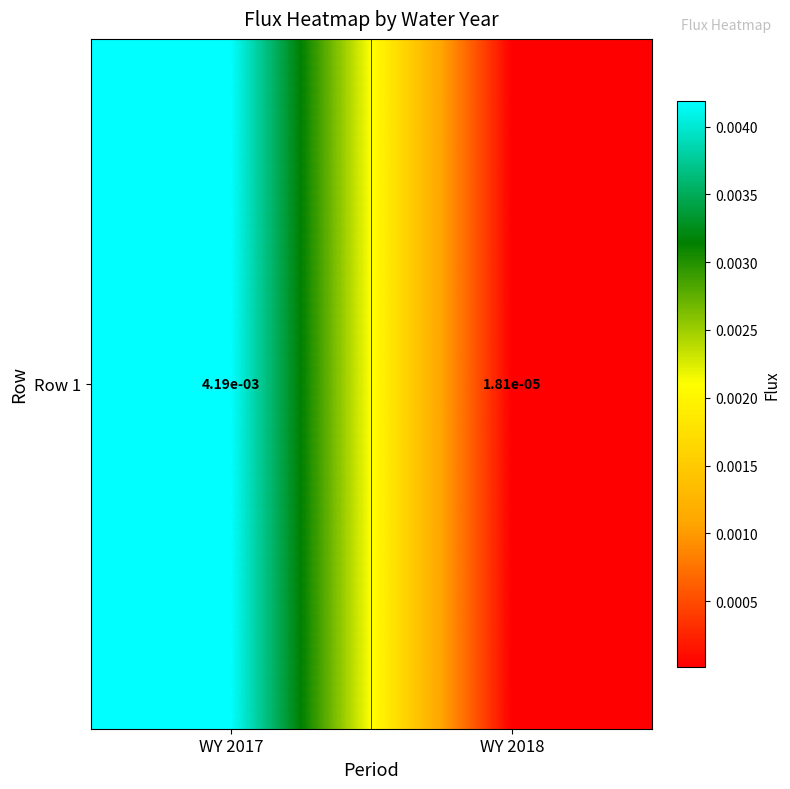

Rank the categories by value from highest to lowest.

WY 2017, WY 2018